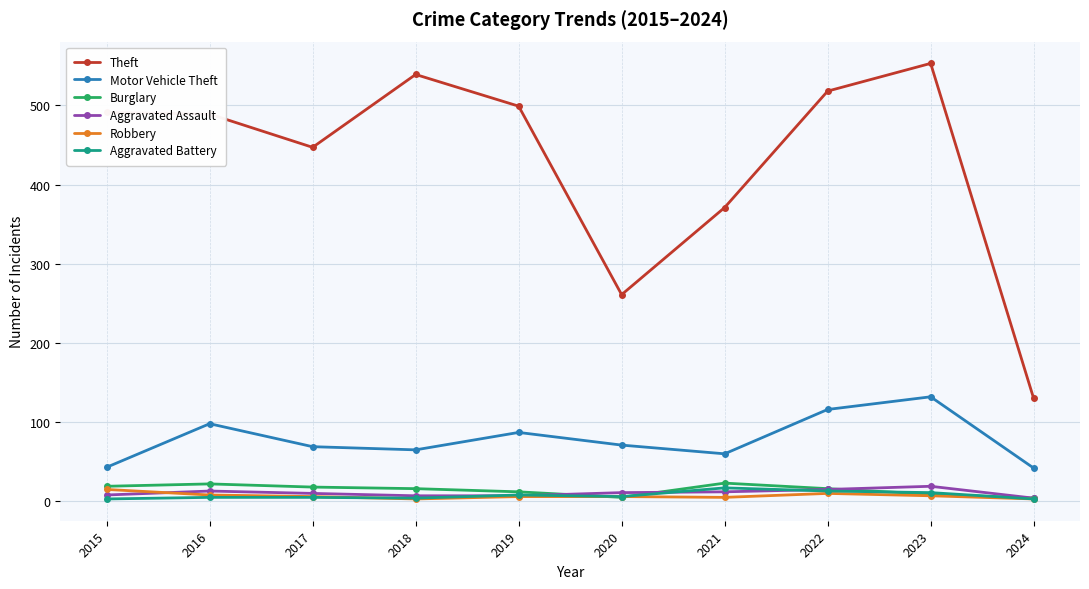

Which series changed the most between 2017 and 2019?

Theft